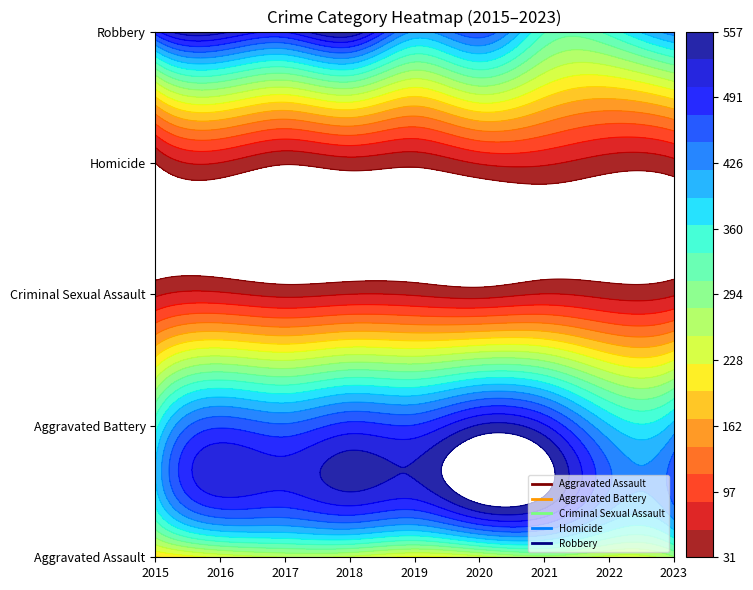

Reading left to right, list all the values displayed in this chart.

Aggravated Assault: 2015=194	2016=230	2017=252	2018=245	2019=218	2020=239	2021=269	2022=243	2023=276
Aggravated Battery: 2015=351	2016=469	2017=451	2018=484	2019=476	2020=533	2021=506	2022=393	2023=401
Criminal Sexual Assault: 2015=54	2016=64	2017=52	2018=59	2019=56	2020=48	2021=60	2022=50	2023=56
Homicide: 2015=31	2016=58	2017=34	2018=46	2019=38	2020=61	2021=63	2022=45	2023=51
Robbery: 2015=490	2016=540	2017=504	2018=557	2019=416	2020=468	2021=338	2022=346	2023=434